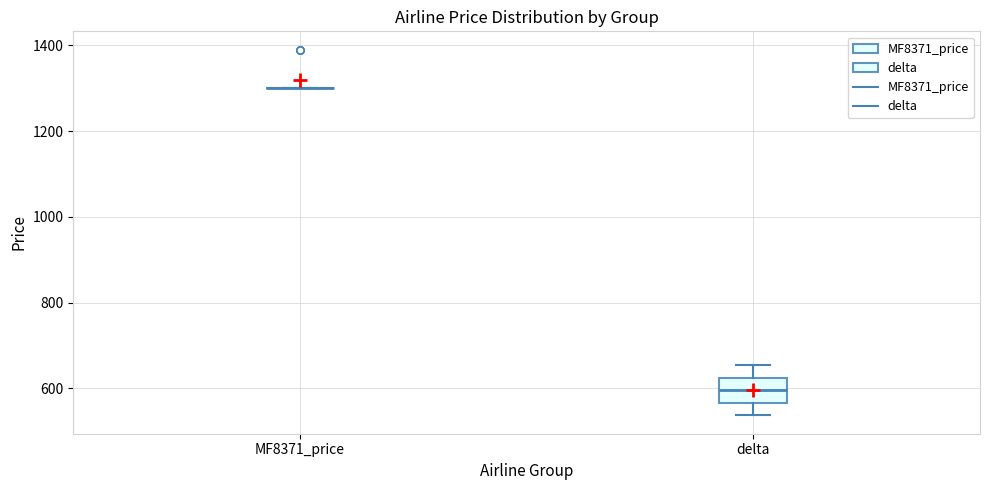

Reading left to right, transcribe this box plot: for each box, give where its median line is, the range the box spans, and where its two whiskers end, as read against the y-axis. The values are not printed on the chart, so give them approximately, as read against the axis.

MF8371_price: box collapsed to a line at 1300, whiskers 1300 to 1300
delta: median 600, box 560 to 620, whiskers 540 to 660